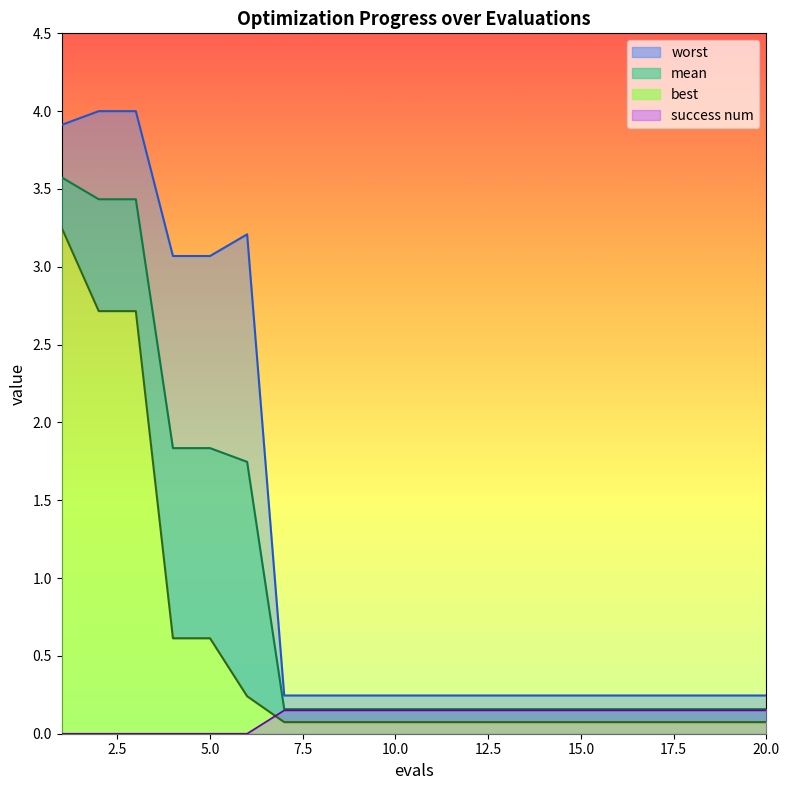

Reading left to right, what are all the values shown in this chart?

mean: 3.6	3.4	3.4	1.8	1.8	1.7	0.2	0.2	0.2	0.2	0.2	0.2	0.2	0.2	0.2	0.2	0.2	0.2	0.2	0.2
best: 3.3	2.7	2.7	0.6	0.6	0.2	0.1	0.1	0.1	0.1	0.1	0.1	0.1	0.1	0.1	0.1	0.1	0.1	0.1	0.1
worst: 3.9	4.0	4.0	3.1	3.1	3.2	0.2	0.2	0.2	0.2	0.2	0.2	0.2	0.2	0.2	0.2	0.2	0.2	0.2	0.2
success num: 0.0	0.0	0.0	0.0	0.0	0.0	0.1	0.1	0.1	0.1	0.1	0.1	0.1	0.1	0.1	0.1	0.1	0.1	0.1	0.1